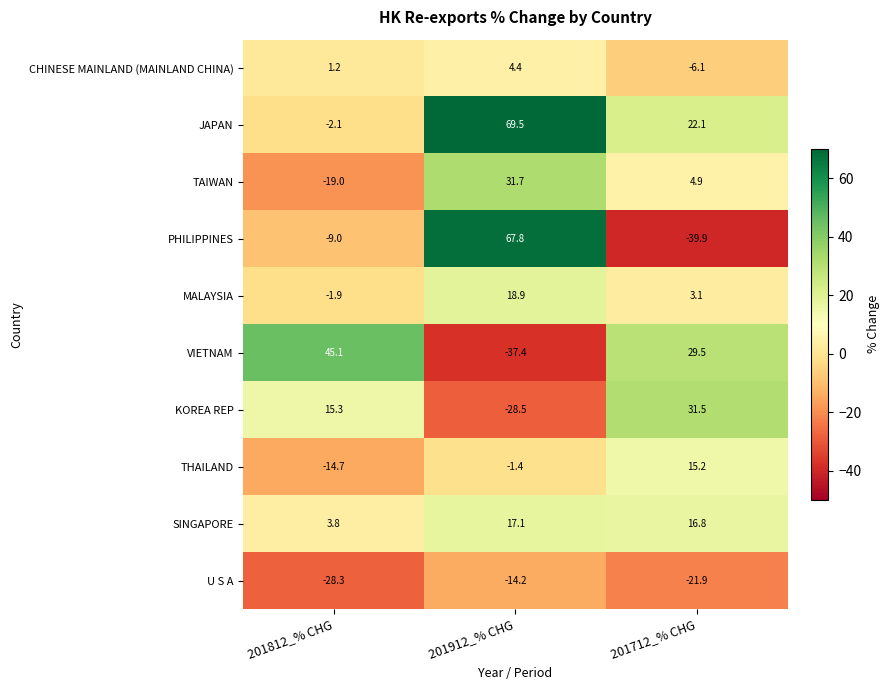

Reading right to left, list all the values displayed in this chart.

CHINESE MAINLAND (MAINLAND CHINA): 201712_% CHG=-6.1	201912_% CHG=4.4	201812_% CHG=1.2
JAPAN: 201712_% CHG=22.1	201912_% CHG=69.5	201812_% CHG=-2.1
TAIWAN: 201712_% CHG=4.9	201912_% CHG=31.7	201812_% CHG=-19.0
PHILIPPINES: 201712_% CHG=-39.9	201912_% CHG=67.8	201812_% CHG=-9.0
MALAYSIA: 201712_% CHG=3.1	201912_% CHG=18.9	201812_% CHG=-1.9
VIETNAM: 201712_% CHG=29.5	201912_% CHG=-37.4	201812_% CHG=45.1
KOREA REP: 201712_% CHG=31.5	201912_% CHG=-28.5	201812_% CHG=15.3
THAILAND: 201712_% CHG=15.2	201912_% CHG=-1.4	201812_% CHG=-14.7
SINGAPORE: 201712_% CHG=16.8	201912_% CHG=17.1	201812_% CHG=3.8
U S A: 201712_% CHG=-21.9	201912_% CHG=-14.2	201812_% CHG=-28.3